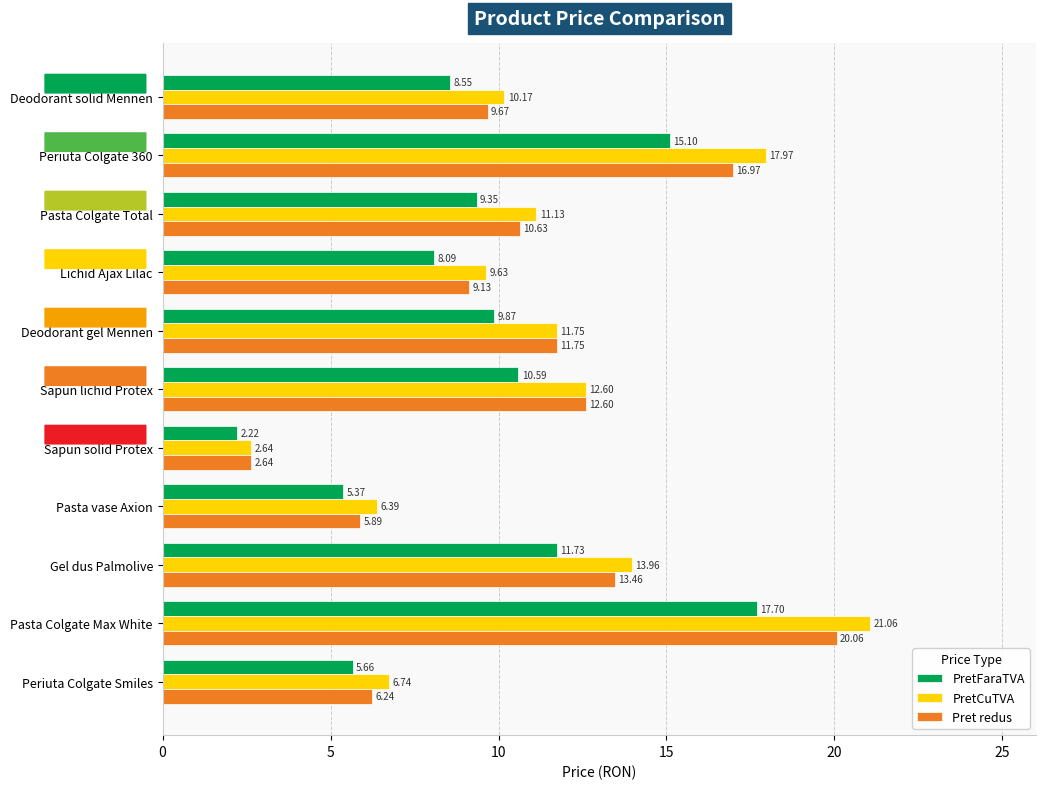

At which category does the chart reach its minimum across all series?

Sapun solid Protex